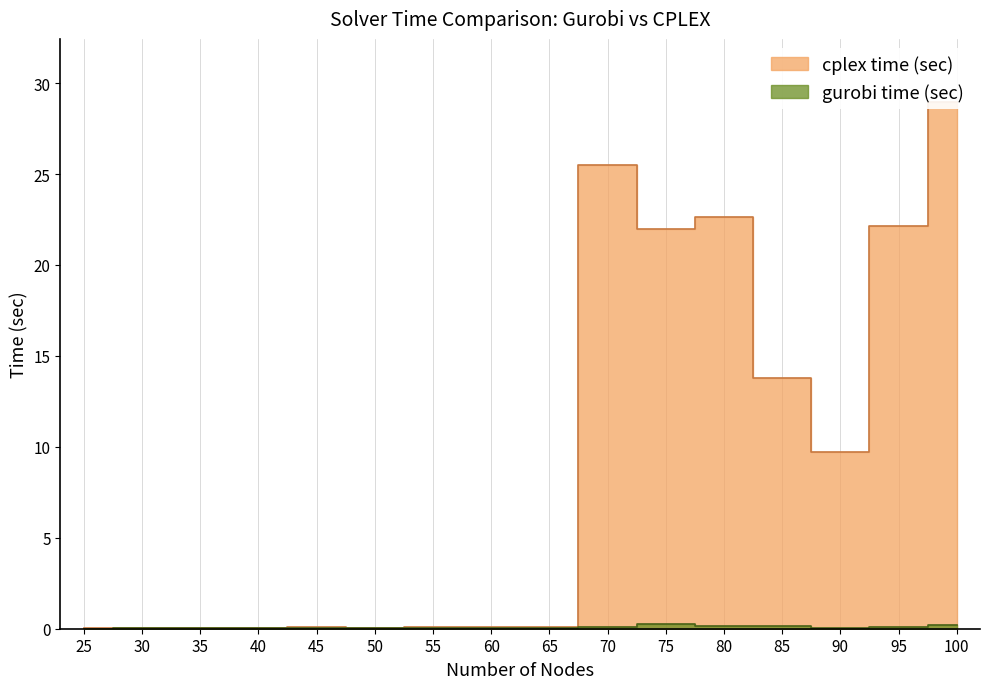

Read the cplex time (sec) value at 70.

25.5